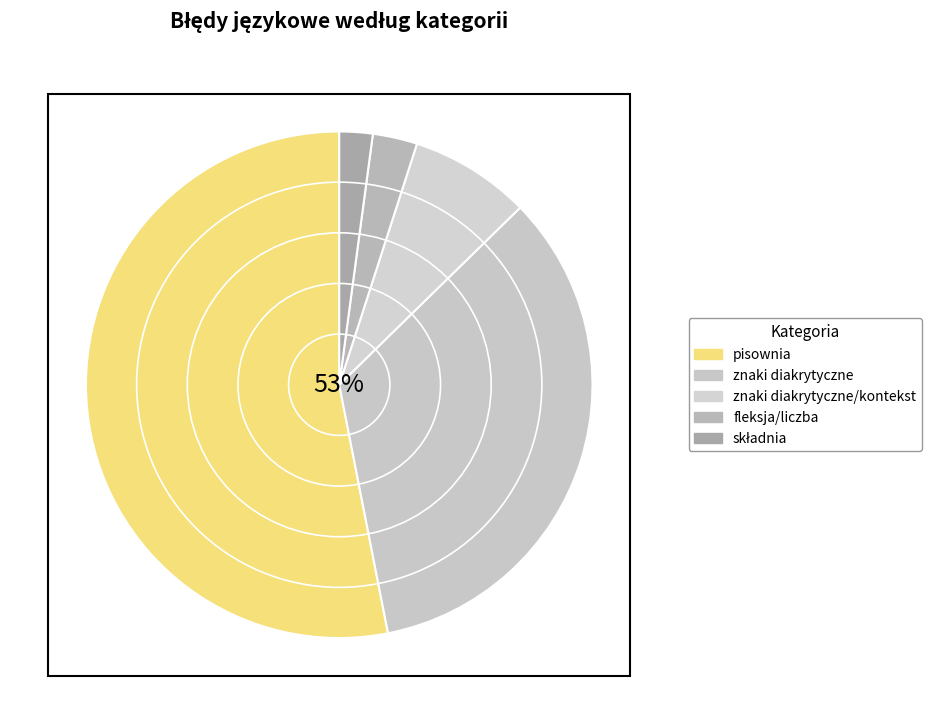

What percentage do składnia and pisownia together represent?

55.2%